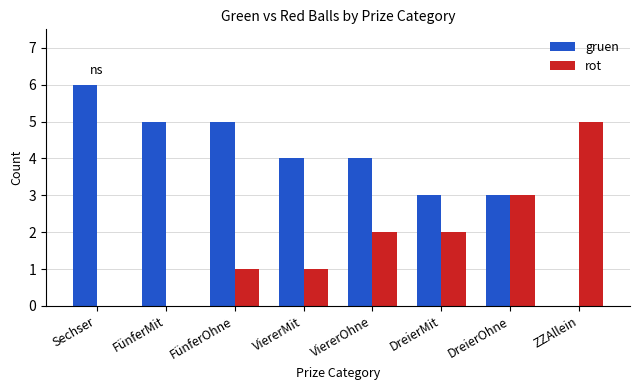

Which series has the largest total across all categories?

gruen